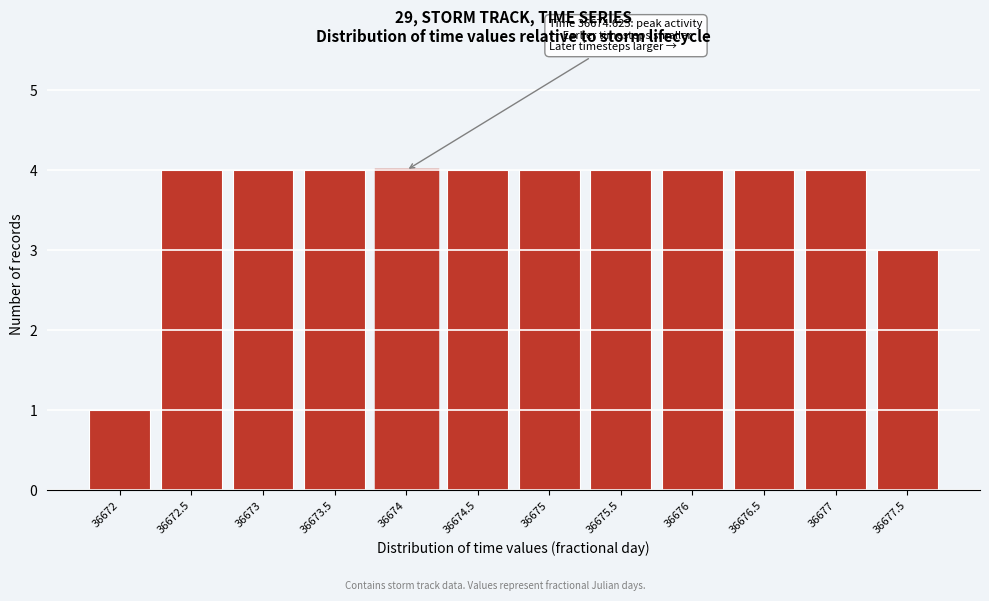

Reading left to right, transcribe all the data shown in this chart.

36672=1	36672.5=4	36673=4	36673.5=4	36674=4	36674.5=4	36675=4	36675.5=4	36676=4	36676.5=4	36677=4	36677.5=3